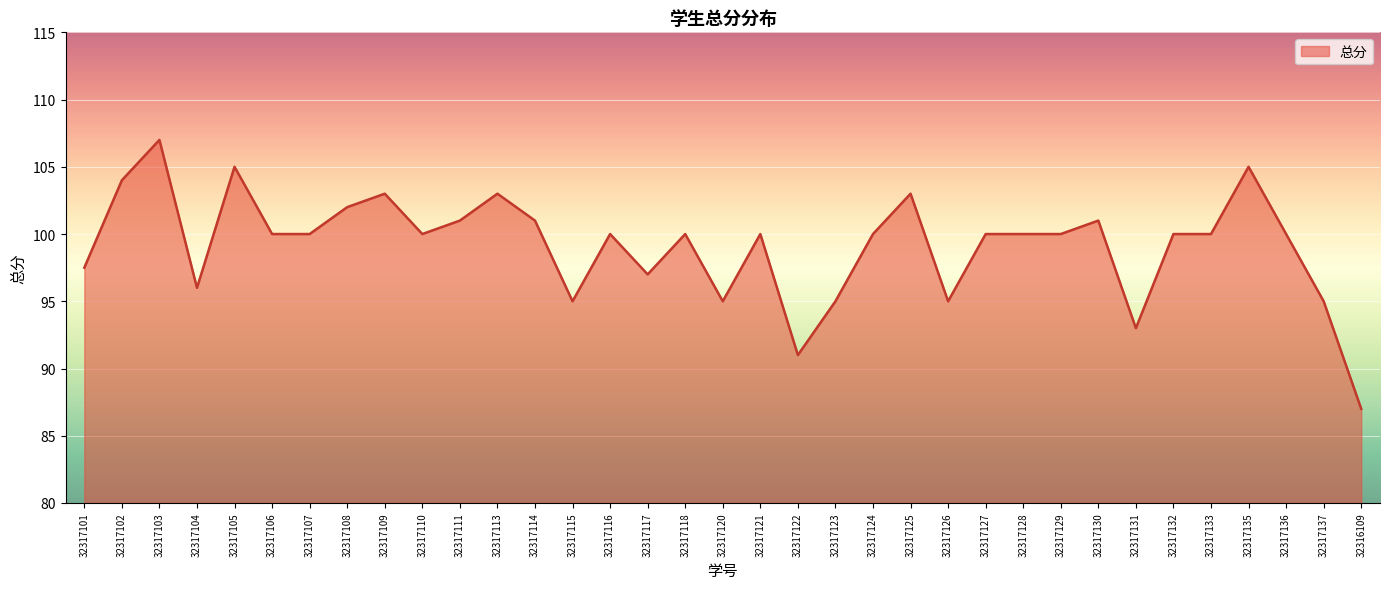

Does the chart display data point markers on the line(s)?

No